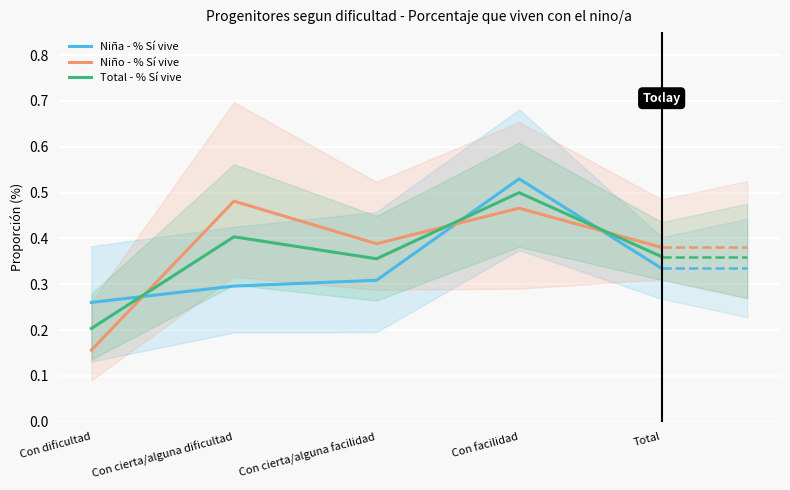

What is the sum of the Niño - % Sí vive values at Total and Con facilidad?

0.8